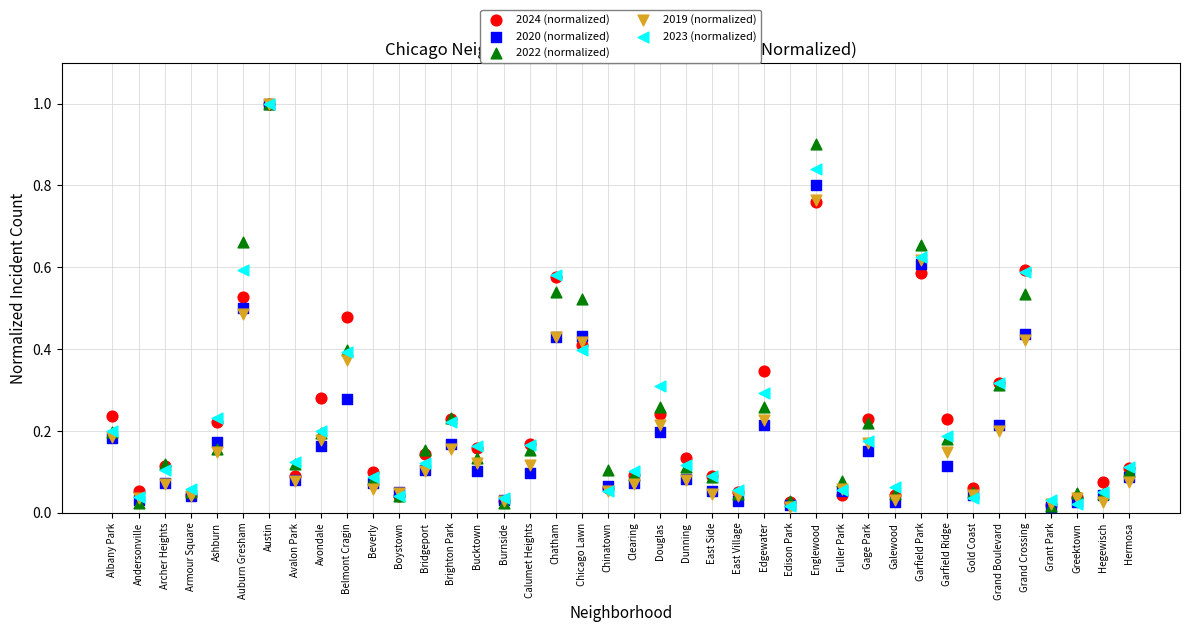

What are all the series names shown in the legend?

2024 (normalized), 2020 (normalized), 2022 (normalized), 2019 (normalized), 2023 (normalized)